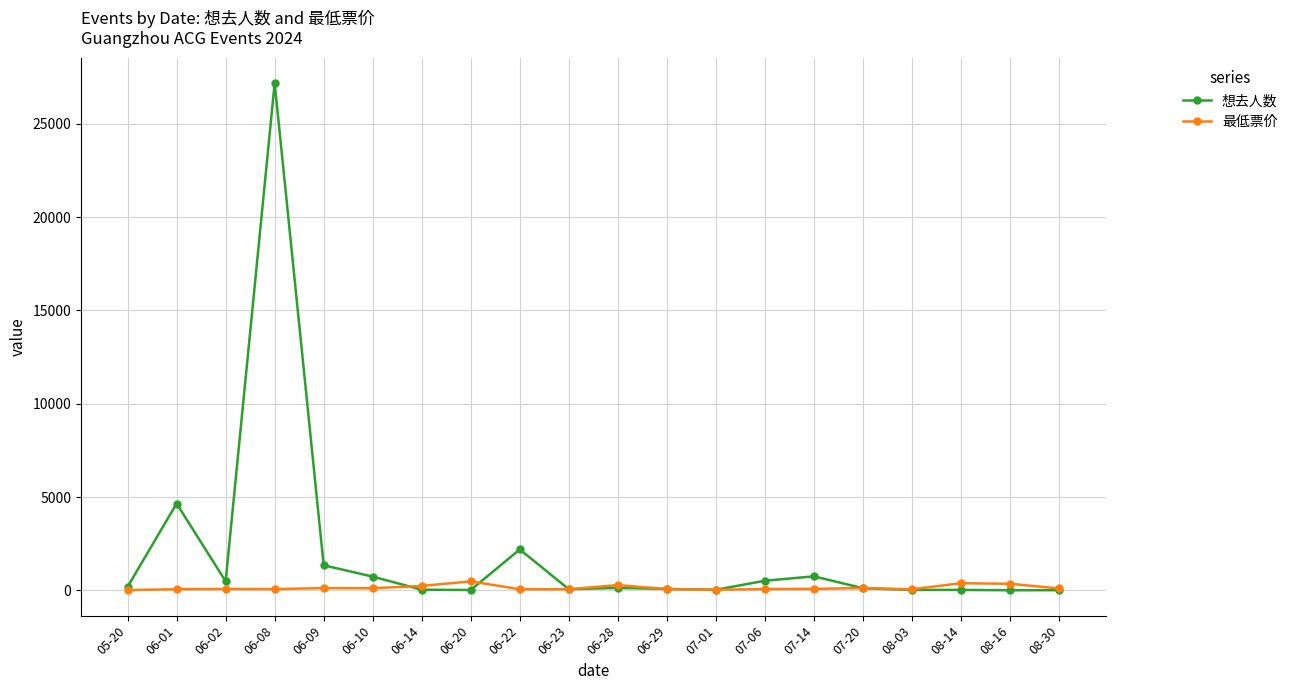

True or false: 最低票价 has more than 2 points higher than both neighbors.

True